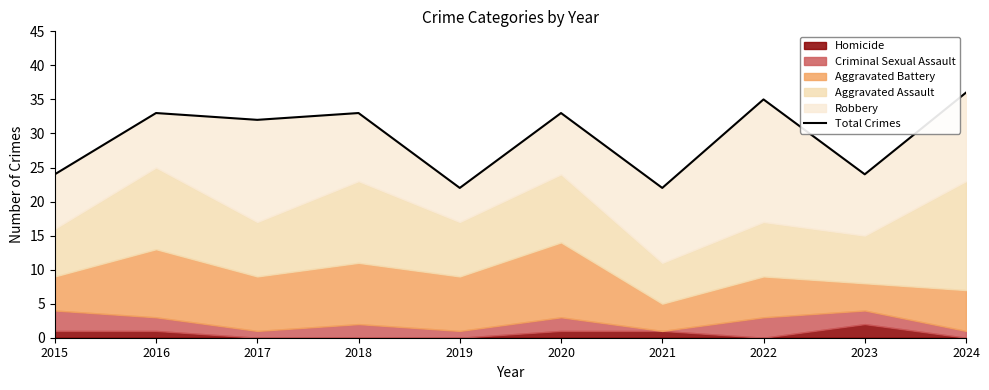

Count the number of values greater than 33.

2